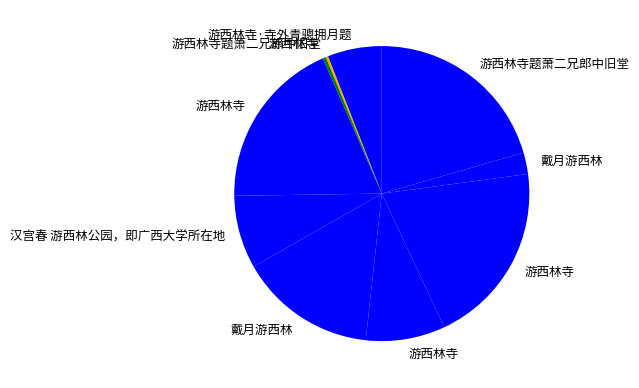

How many slices are in this pie chart?

10